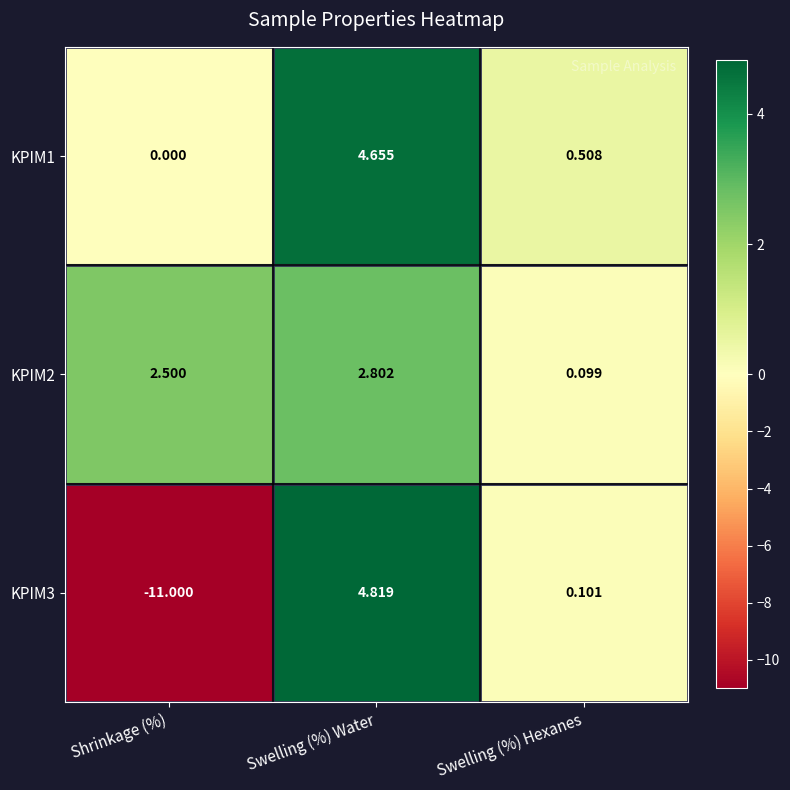

Which label corresponds to the smallest value in the chart?

Shrinkage (%)